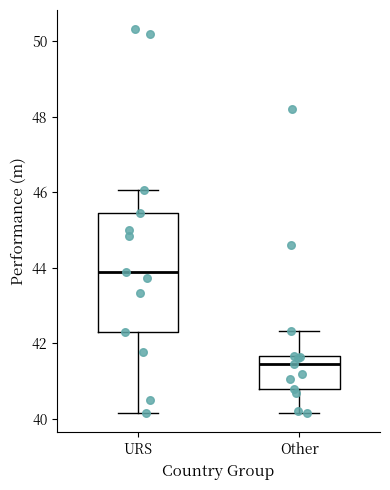

Reading left to right, transcribe this box plot: for each box, give where its median line is, the range the box spans, and where its two whiskers end, as read against the y-axis. The values are not printed on the chart, so give them approximately, as read against the axis.

URS: median 43.8, box 42.4 to 45.4, whiskers 40.2 to 46.0
Other: median 41.4, box 40.8 to 41.6, whiskers 40.2 to 42.4